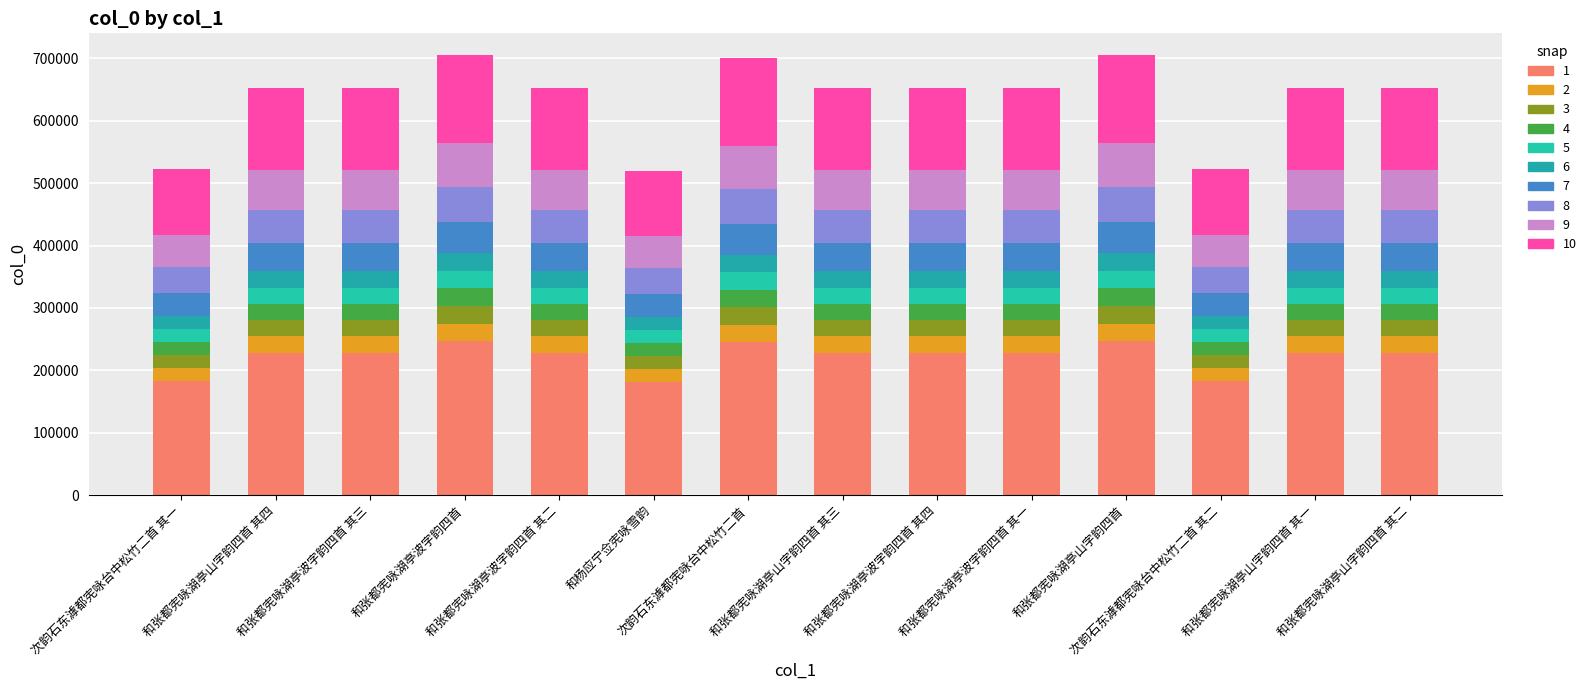

Between 和张都宪咏湖亭山字韵四首 and 和张都宪咏湖亭山字韵四首 其二, which is larger?

和张都宪咏湖亭山字韵四首